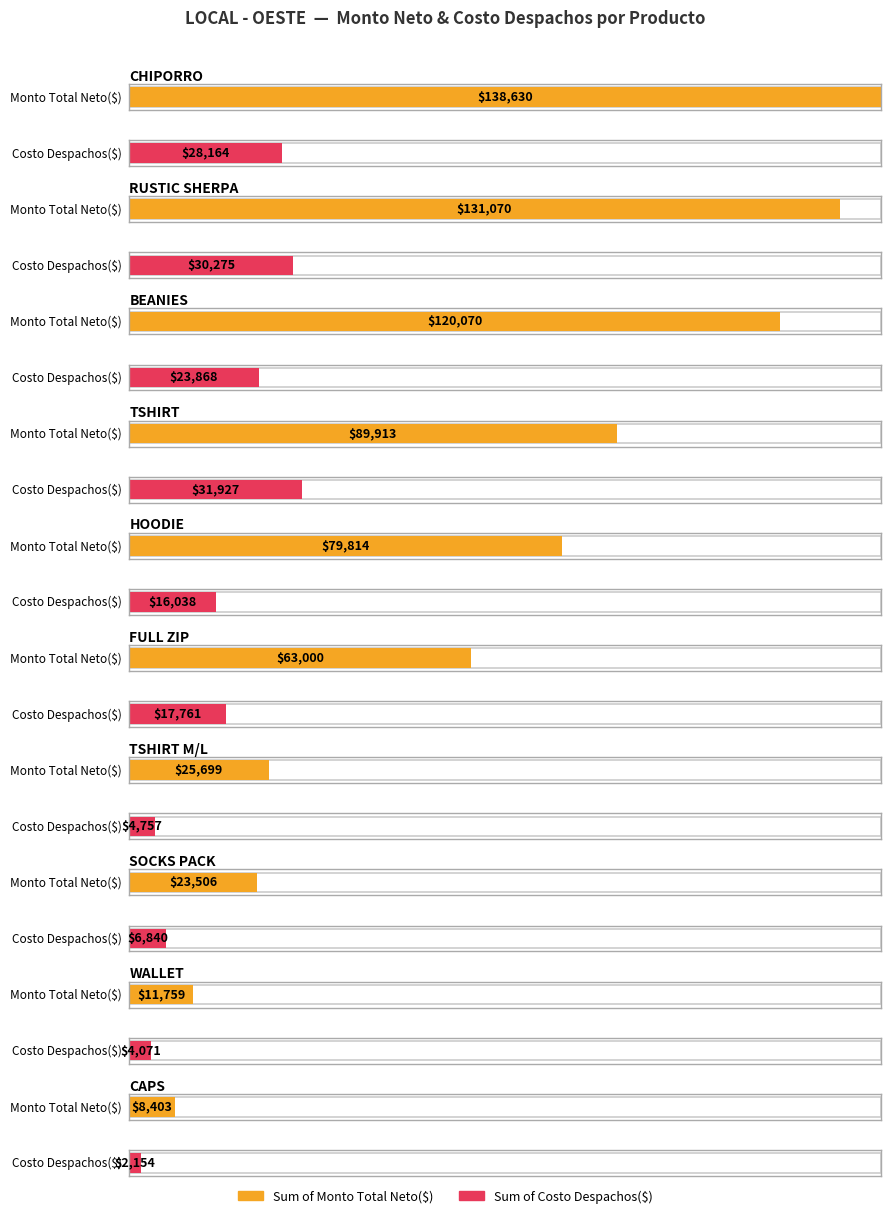

The Sum of Costo Despachos($) series shows 4071 at WALLET. True or false?

True